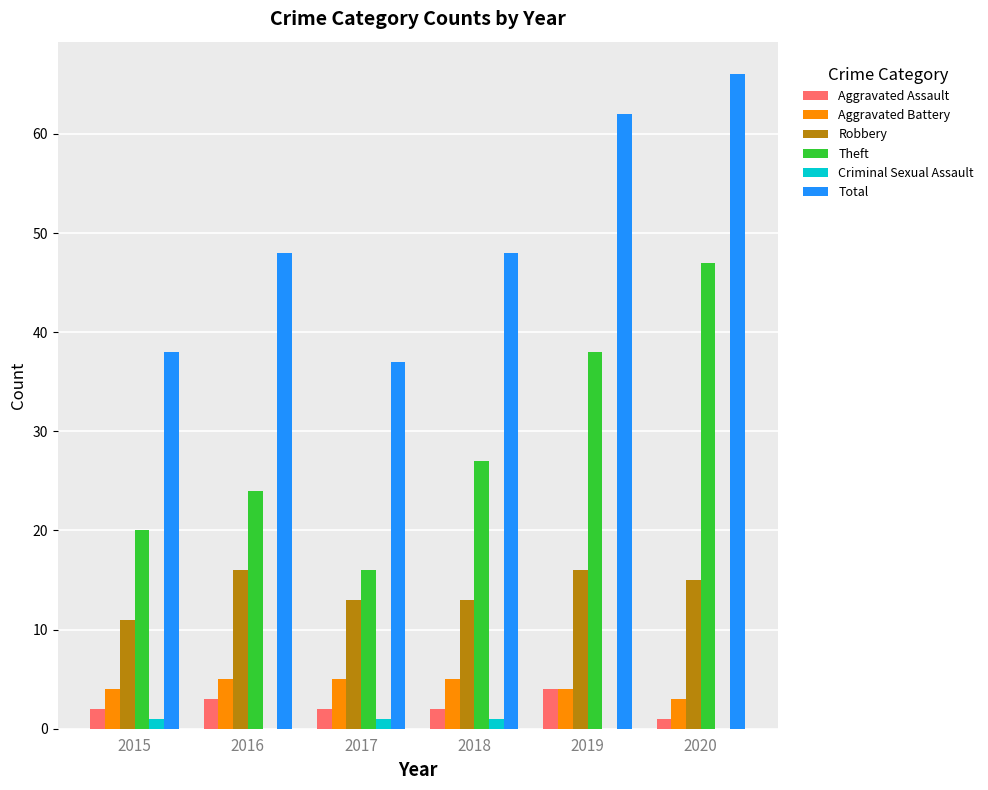

Between 2015 and 2016, which series saw the biggest shift?

Total